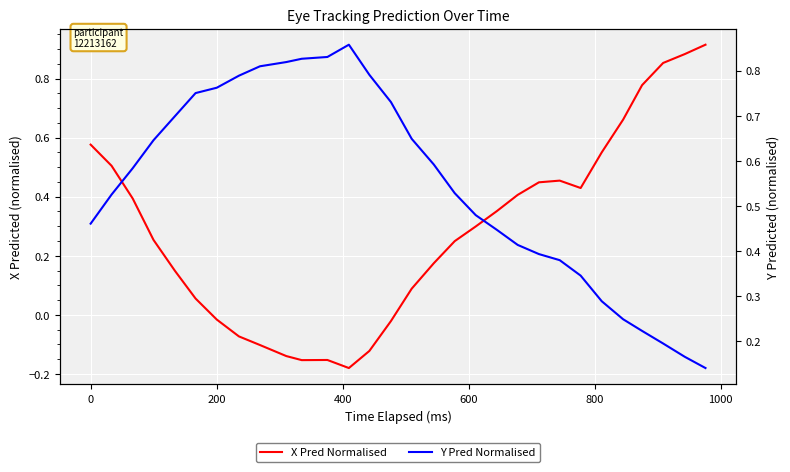

What is the highest value of the Y Pred Normalised series?

0.9